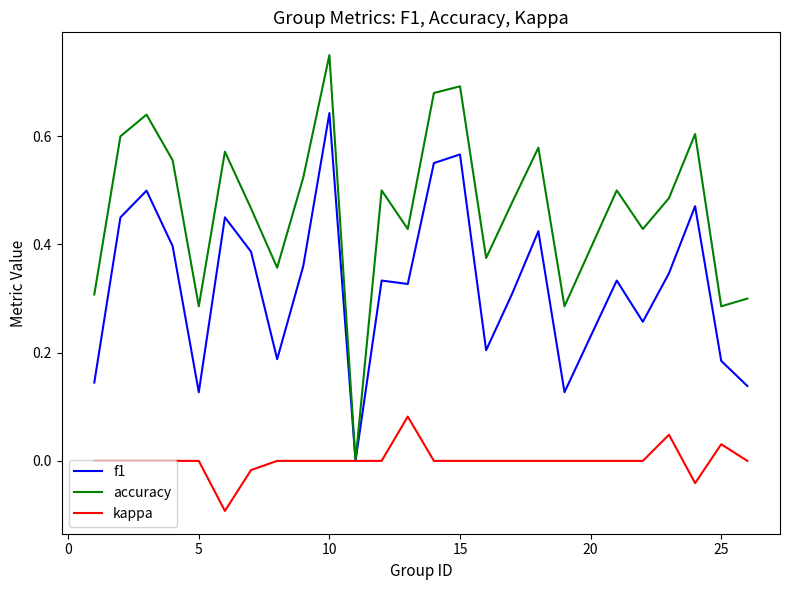

List the series in order of their peak value, lowest first.

kappa, f1, accuracy